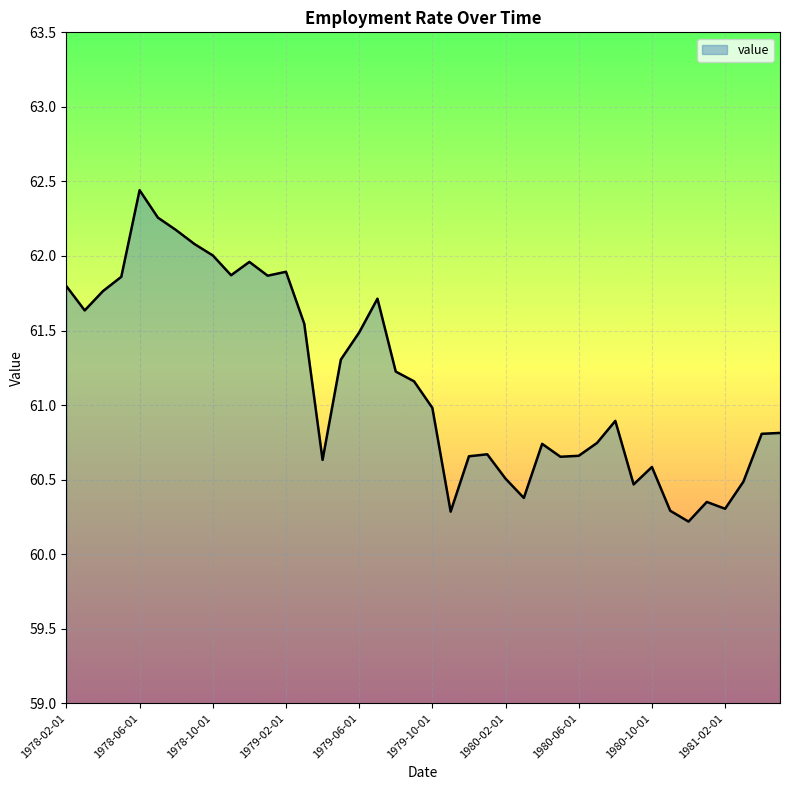

What is the difference between the maximum and second lowest values?

2.2